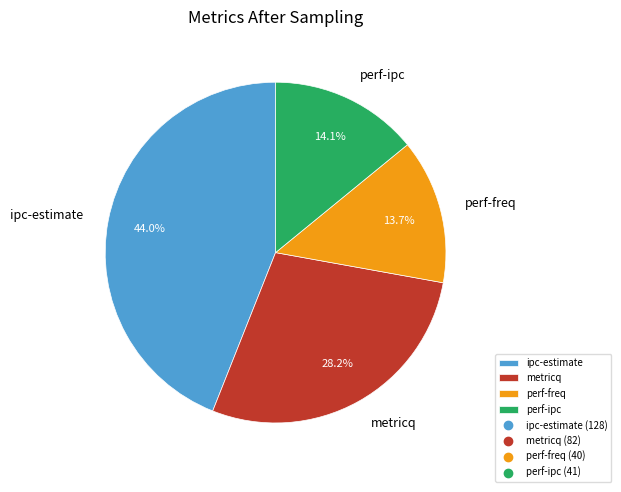

Which has a higher value, perf-ipc or ipc-estimate?

ipc-estimate